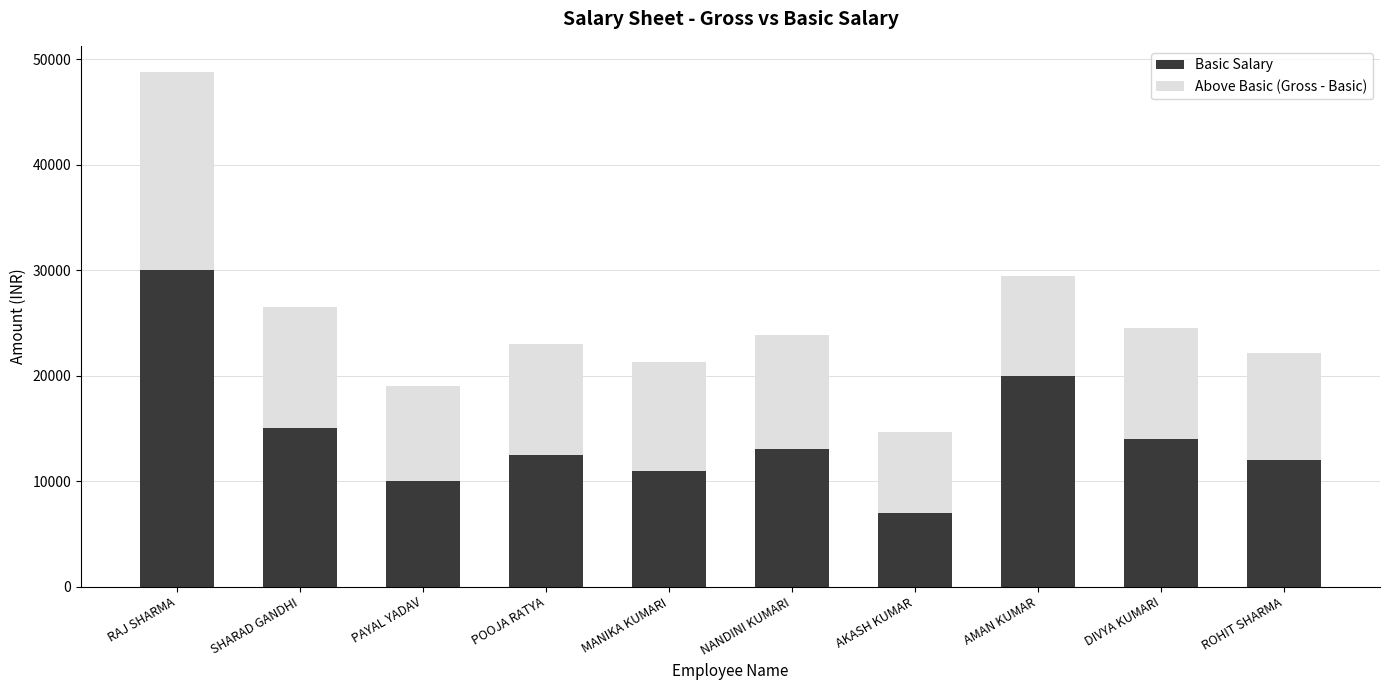

Count the number of data series in this chart.

2